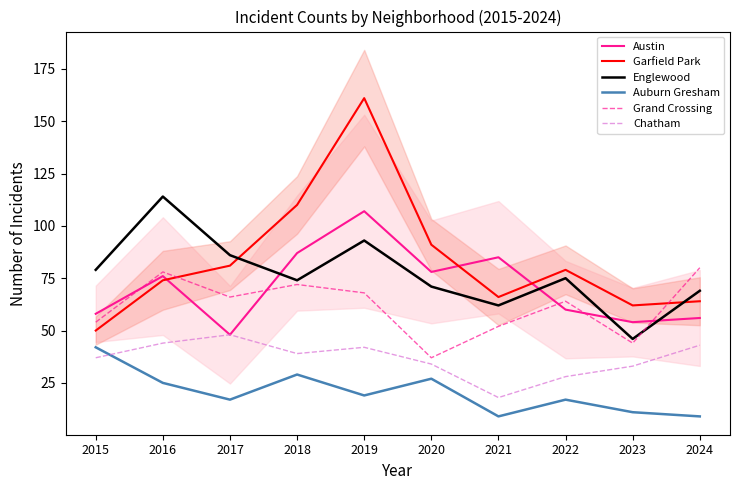

Where is the first local minimum for Grand Crossing?

2017